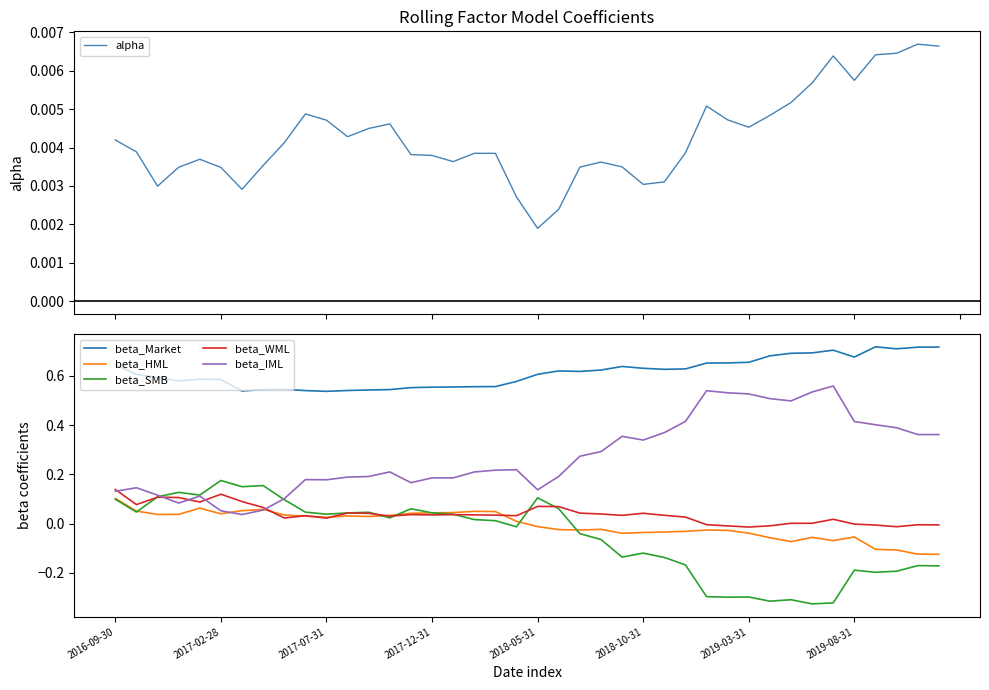

The value of beta_IML at 2019-03-31 is 0.8. True or false?

False